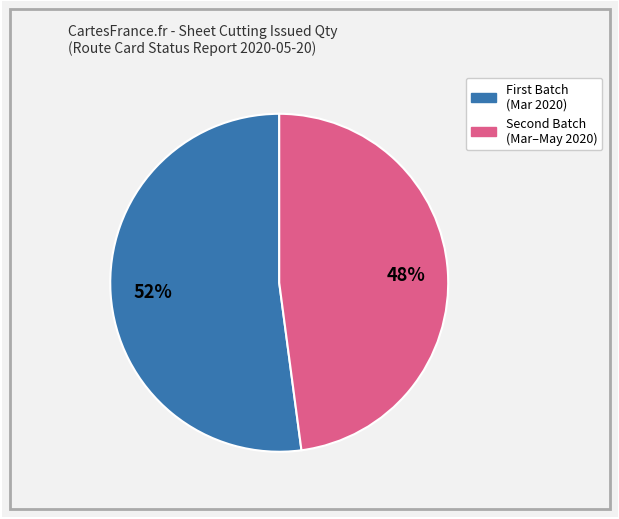

To the nearest percent, what is the difference between the largest and smallest slice percentages?

4%